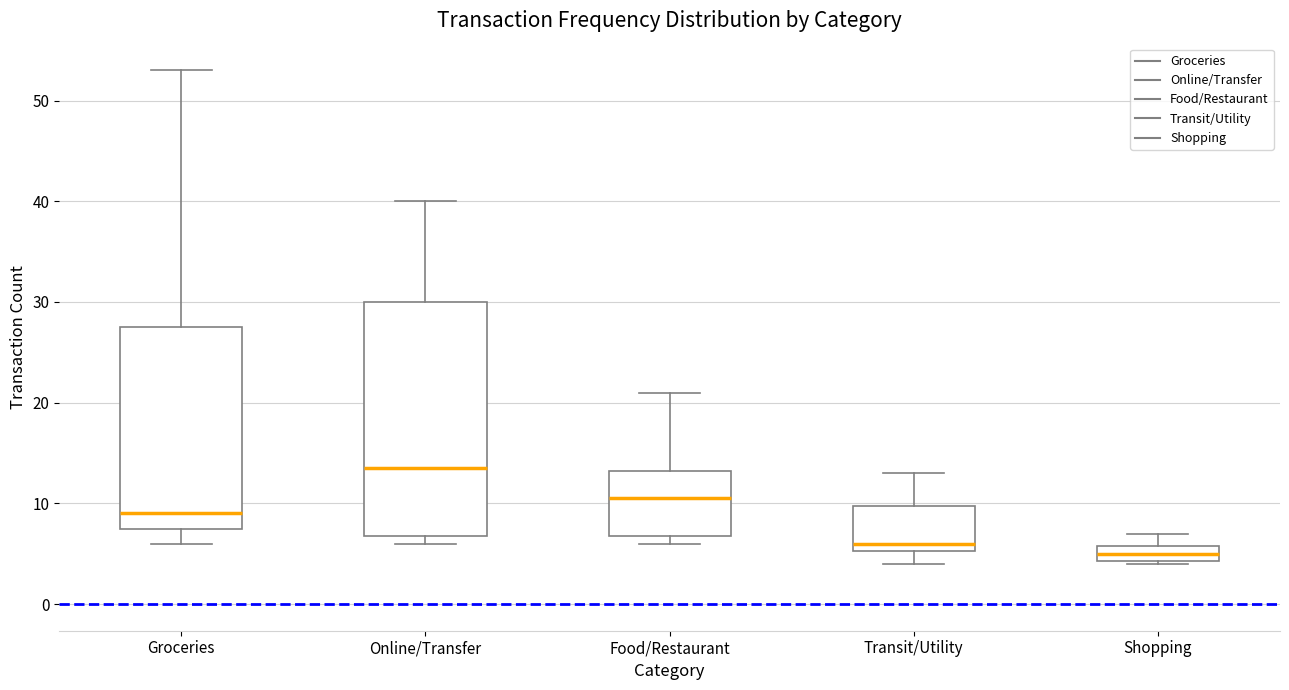

Which box has the lowest median line?

Shopping